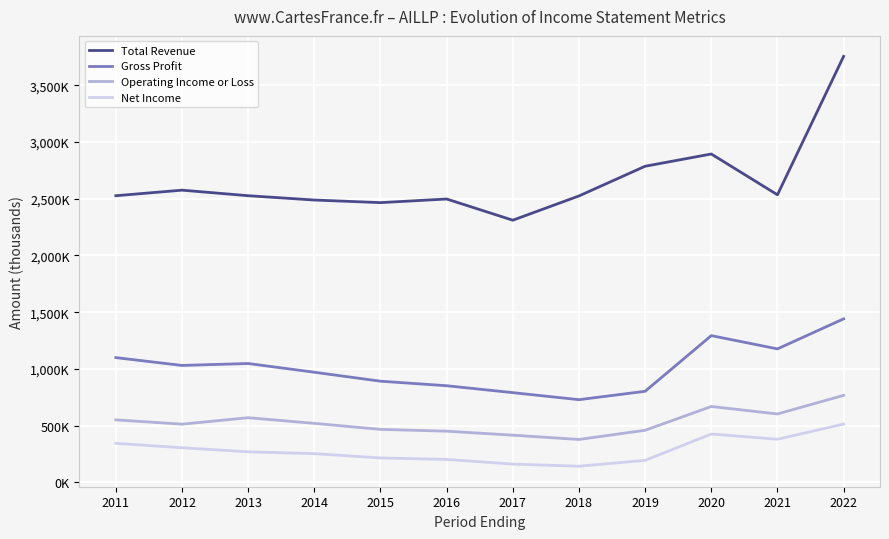

What are all the series names shown in the legend?

Total Revenue, Gross Profit, Operating Income or Loss, Net Income